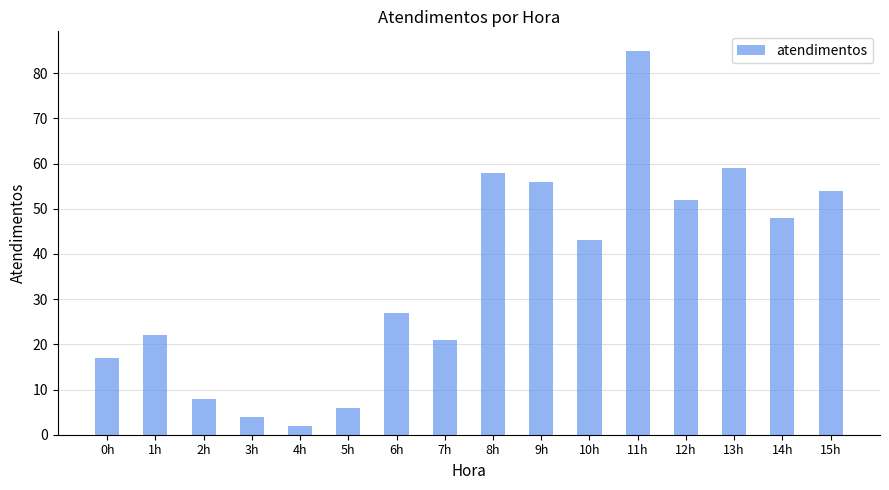

Reading left to right, transcribe all the data shown in this chart.

0h=17	1h=22	2h=8	3h=4	4h=2	5h=6	6h=27	7h=21	8h=58	9h=56	10h=43	11h=85	12h=52	13h=59	14h=48	15h=54